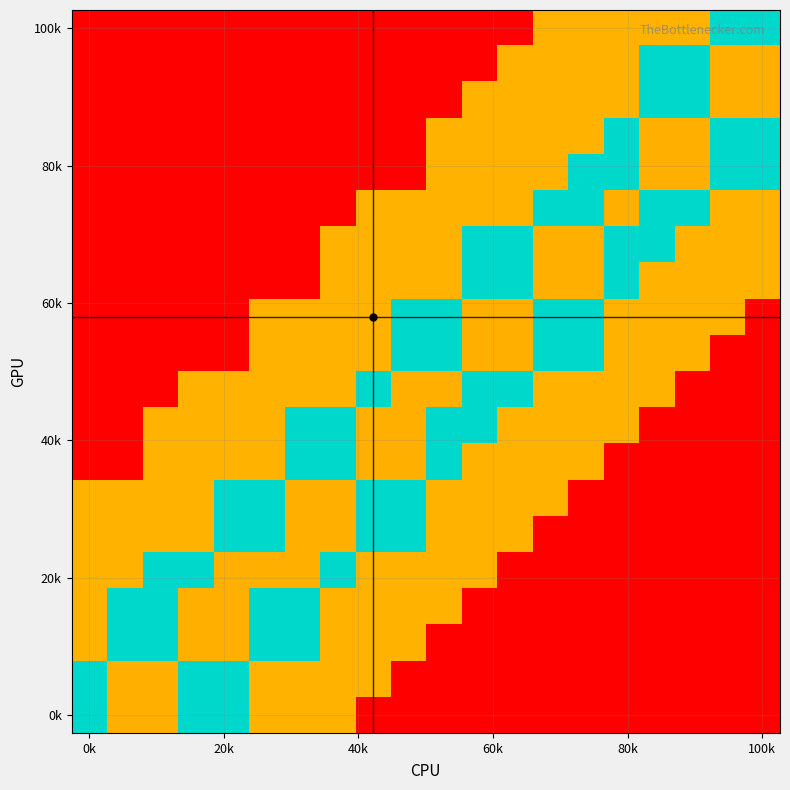

Which label corresponds to the smallest value in the chart?

0k